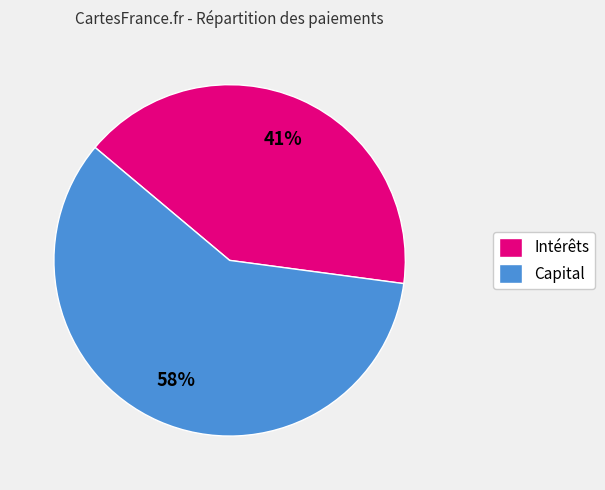

To the nearest percent, what is the average slice percentage?

50%